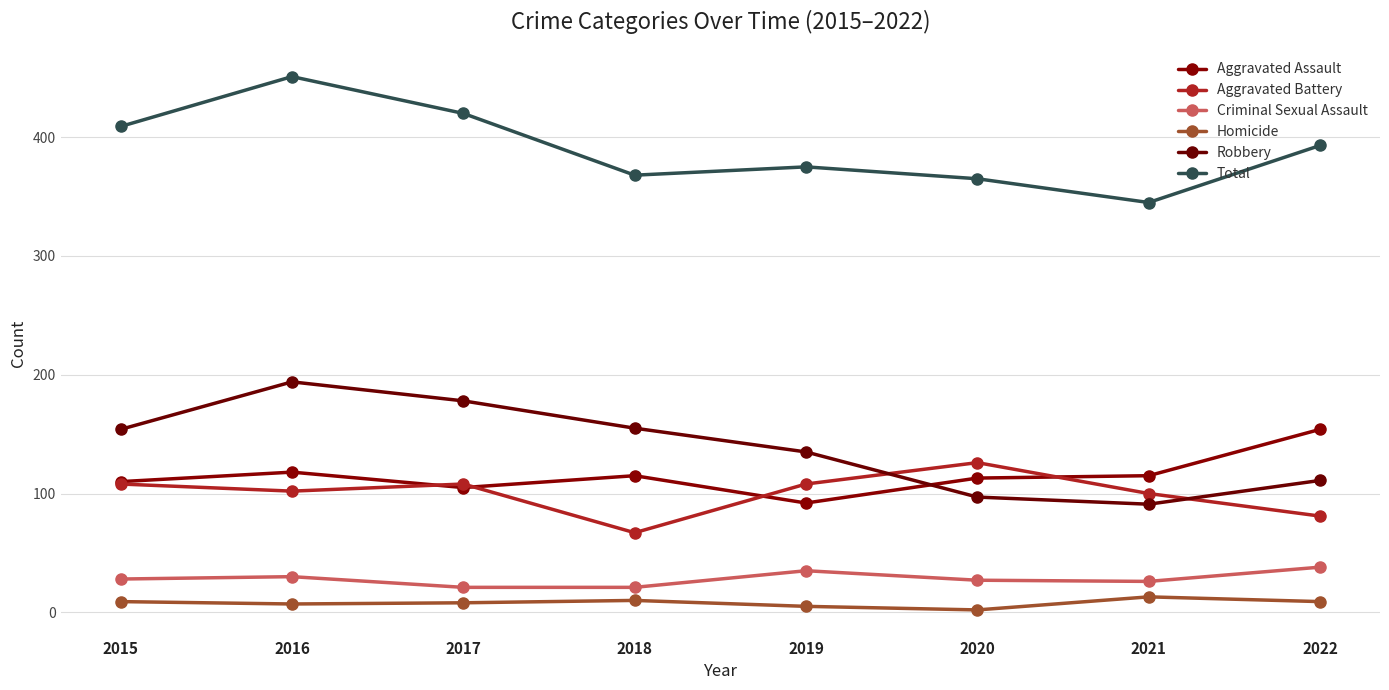

Is this an area chart (filled region under the line)?

No